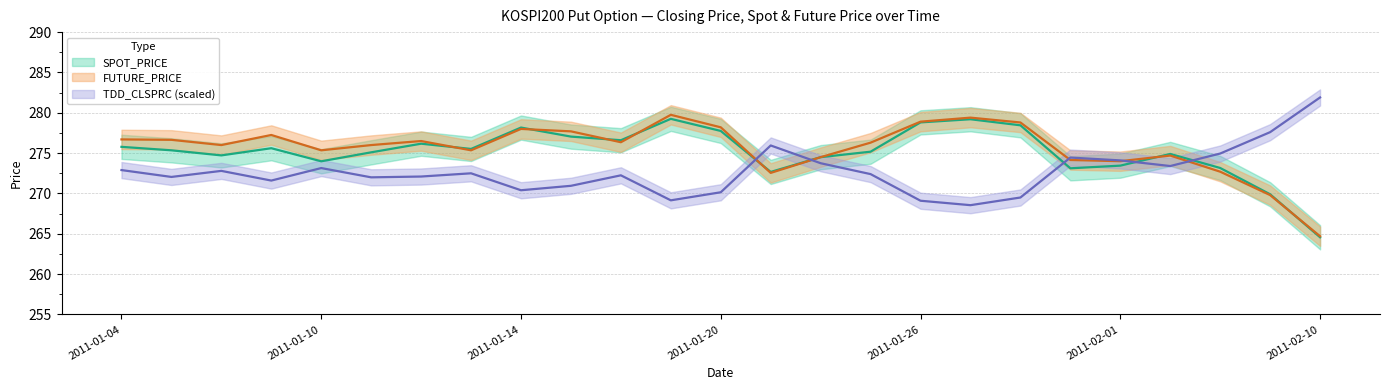

What is the value of the TDD_CLSPRC point at the 11th from the left?

272.2